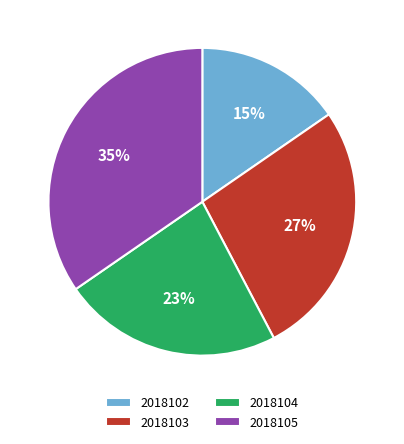

To the nearest percent, what is the difference between the 2018105 and 2018103 slice percentages?

8%